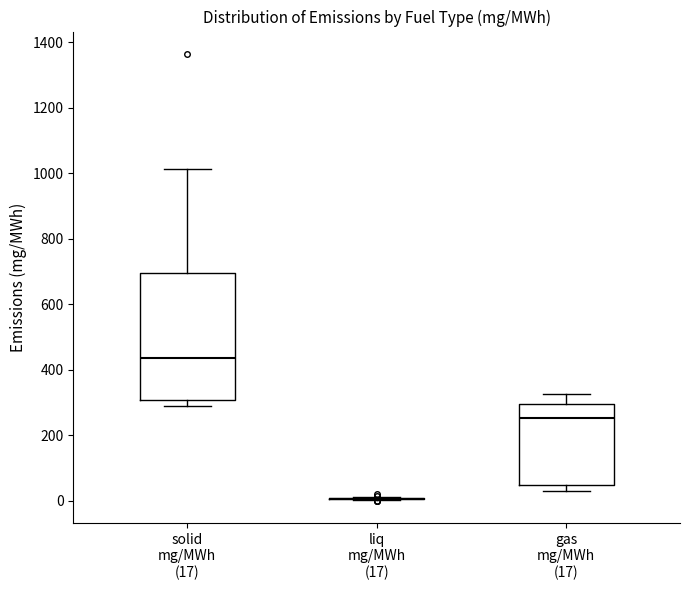

Reading left to right, read every box against the y-axis: the position of its median line, the range the box covers, and the ends of its whiskers. The values are not printed on the chart, so give them approximately, as read against the axis.

solid mg/MWh (17): median 440, box 300 to 700, whiskers 280 to 1020
liq mg/MWh (17): box collapsed to a line at 0, whiskers 0 to 20
gas mg/MWh (17): median 260, box 40 to 300, whiskers 20 to 320